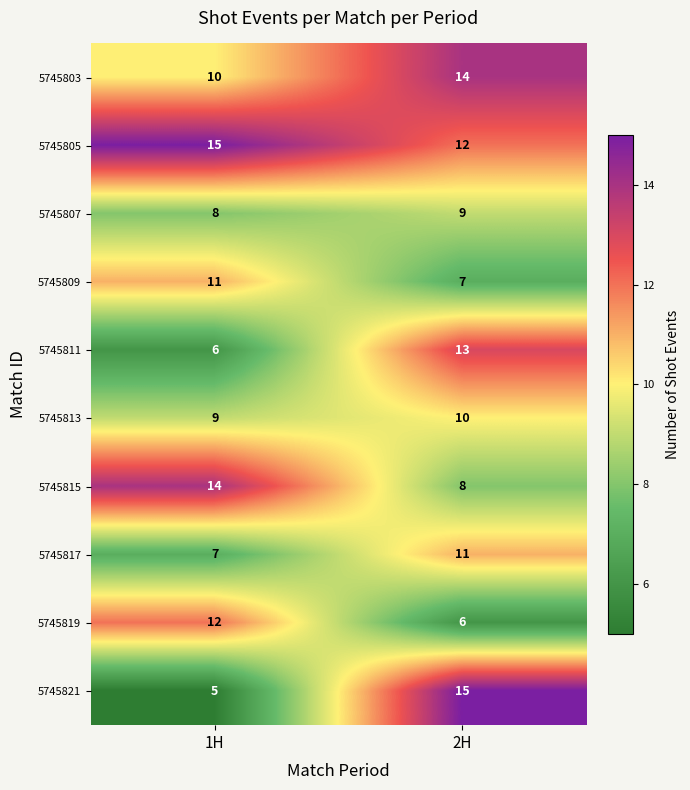

True or false: 5745819 has a value of 12 at 1H.

True